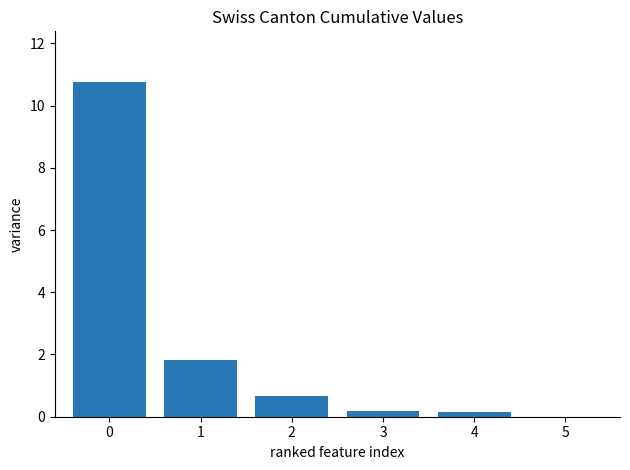

The chart shows a value of 0.2 at 4. True or false?

True